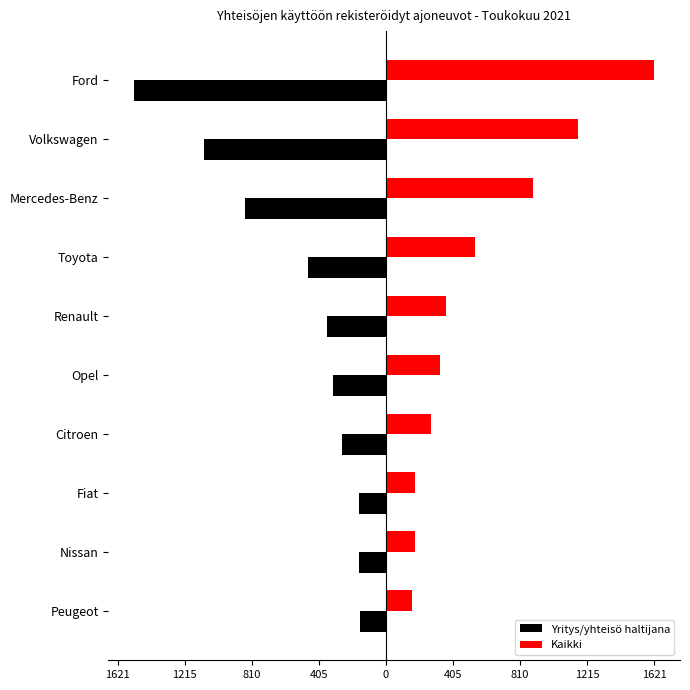

What are all the series names shown in the legend?

Yritys/yhteisö haltijana, Kaikki